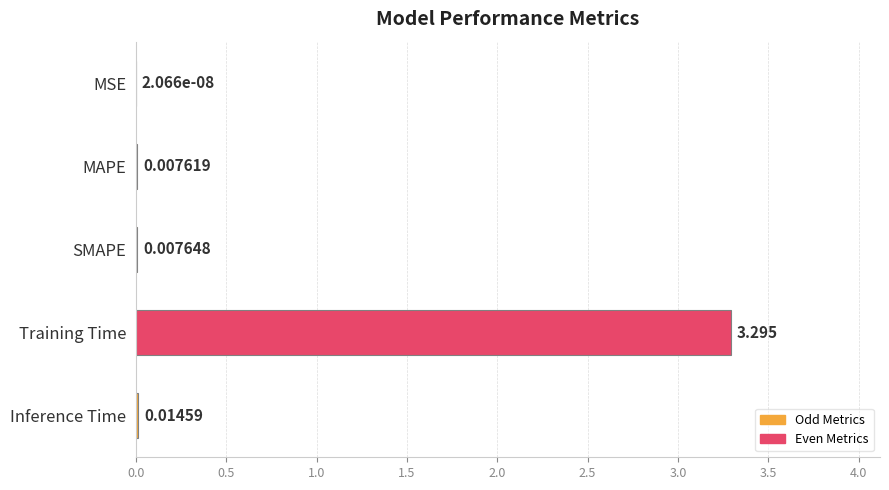

What is the sum of all values?

3.3